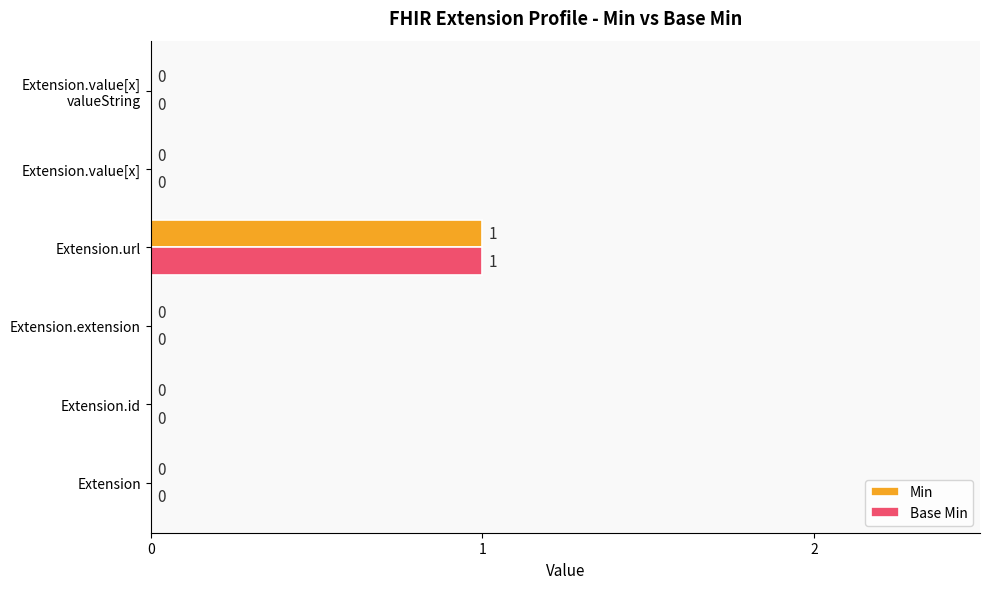

At which category is the sum across all series the highest?

Extension.url